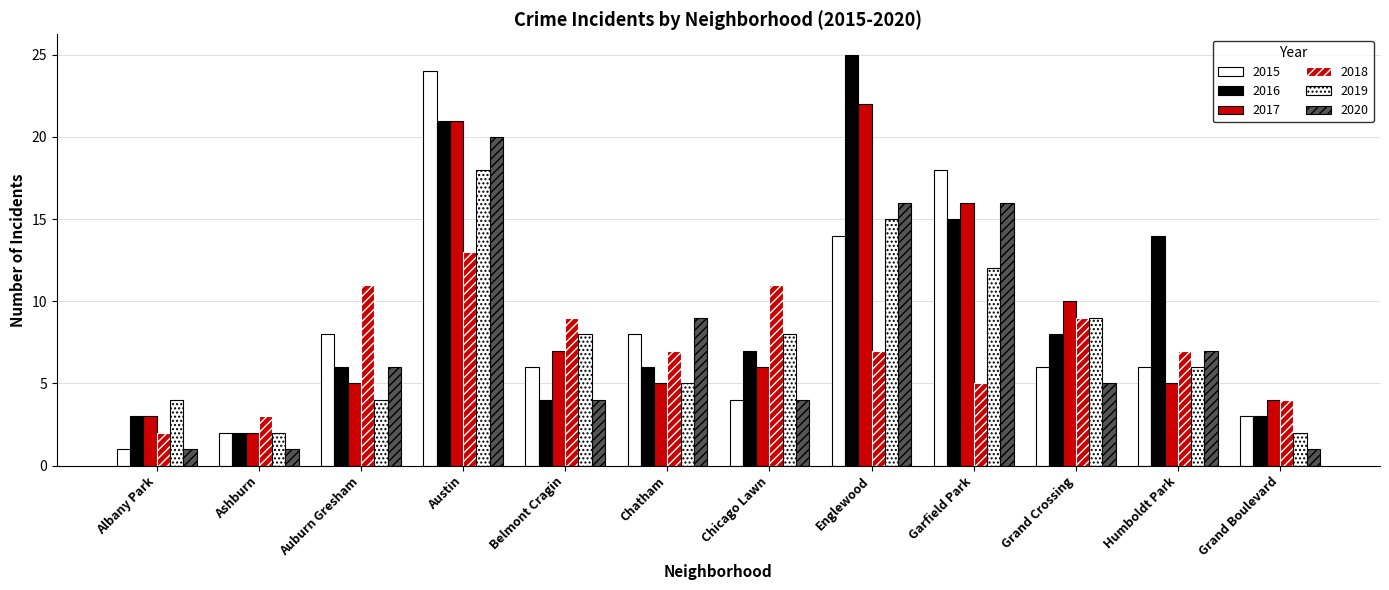

How many values in the 2020 series are below 6?

6